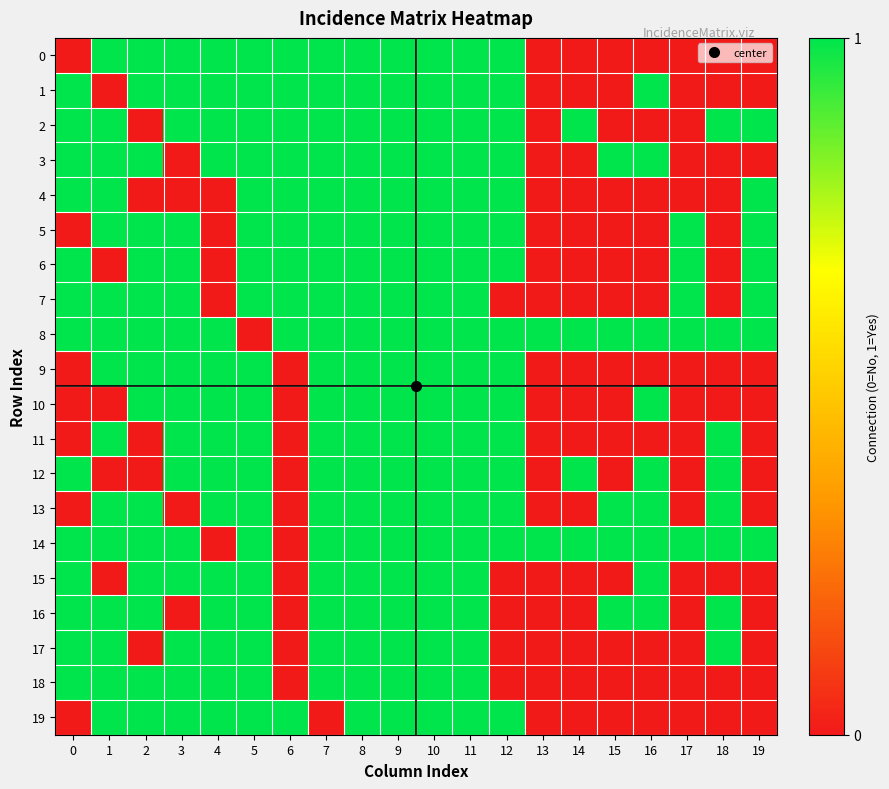

How many series are shown in this chart?

20